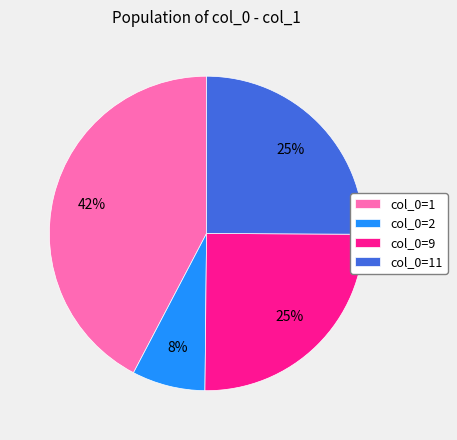

Does any single category account for the majority?

No